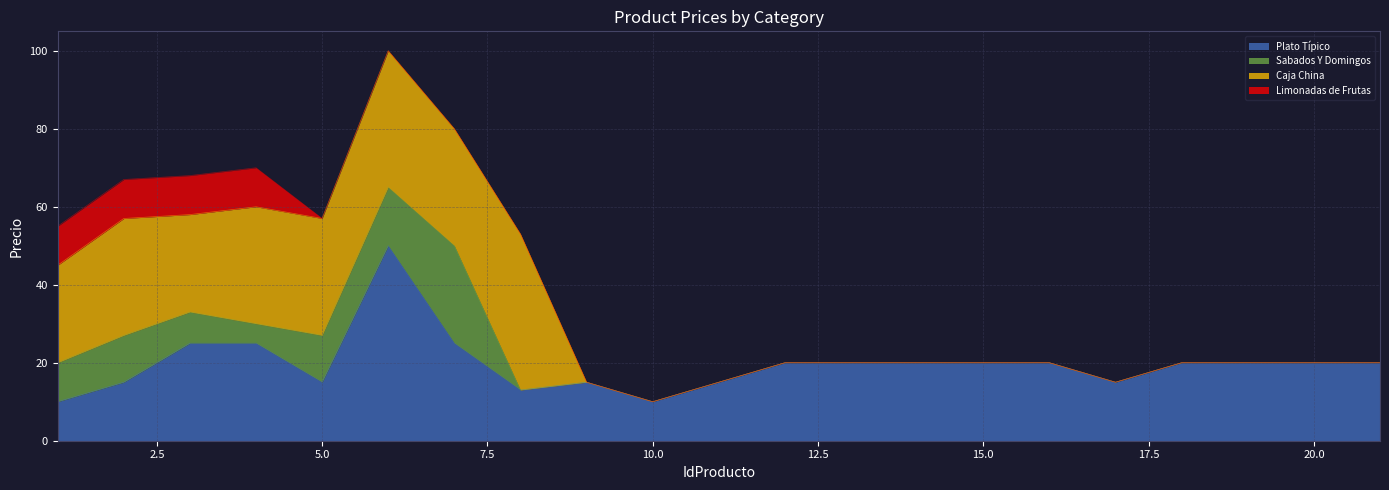

What is the difference between the highest and lowest values at 16?

20